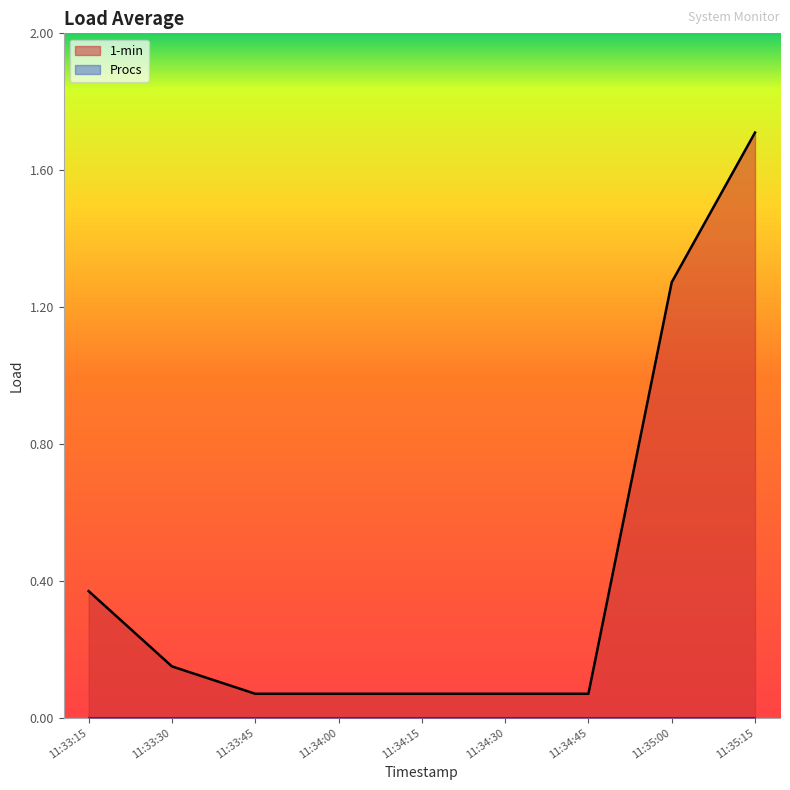

What position from the right is 11:33:30?

8